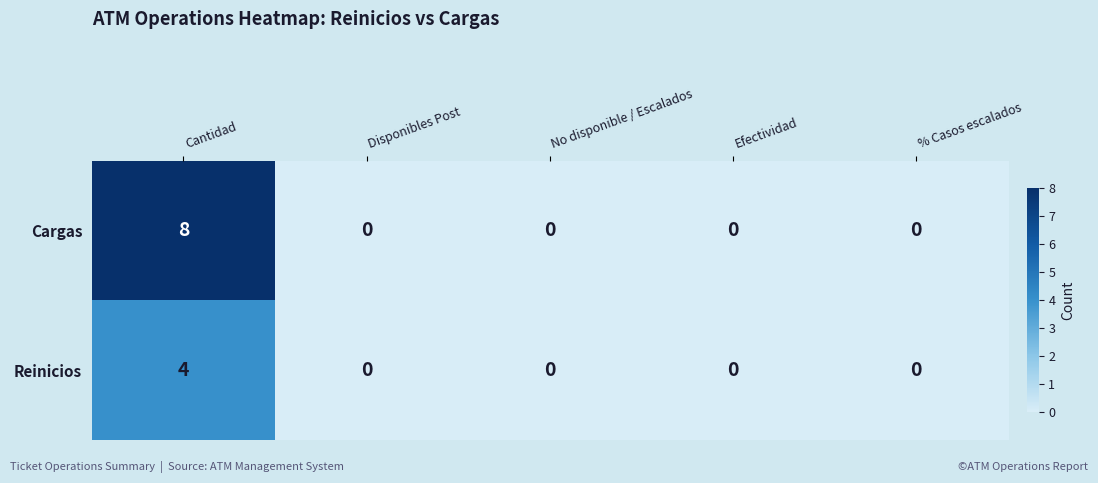

At which category is the sum across all series the highest?

Cantidad